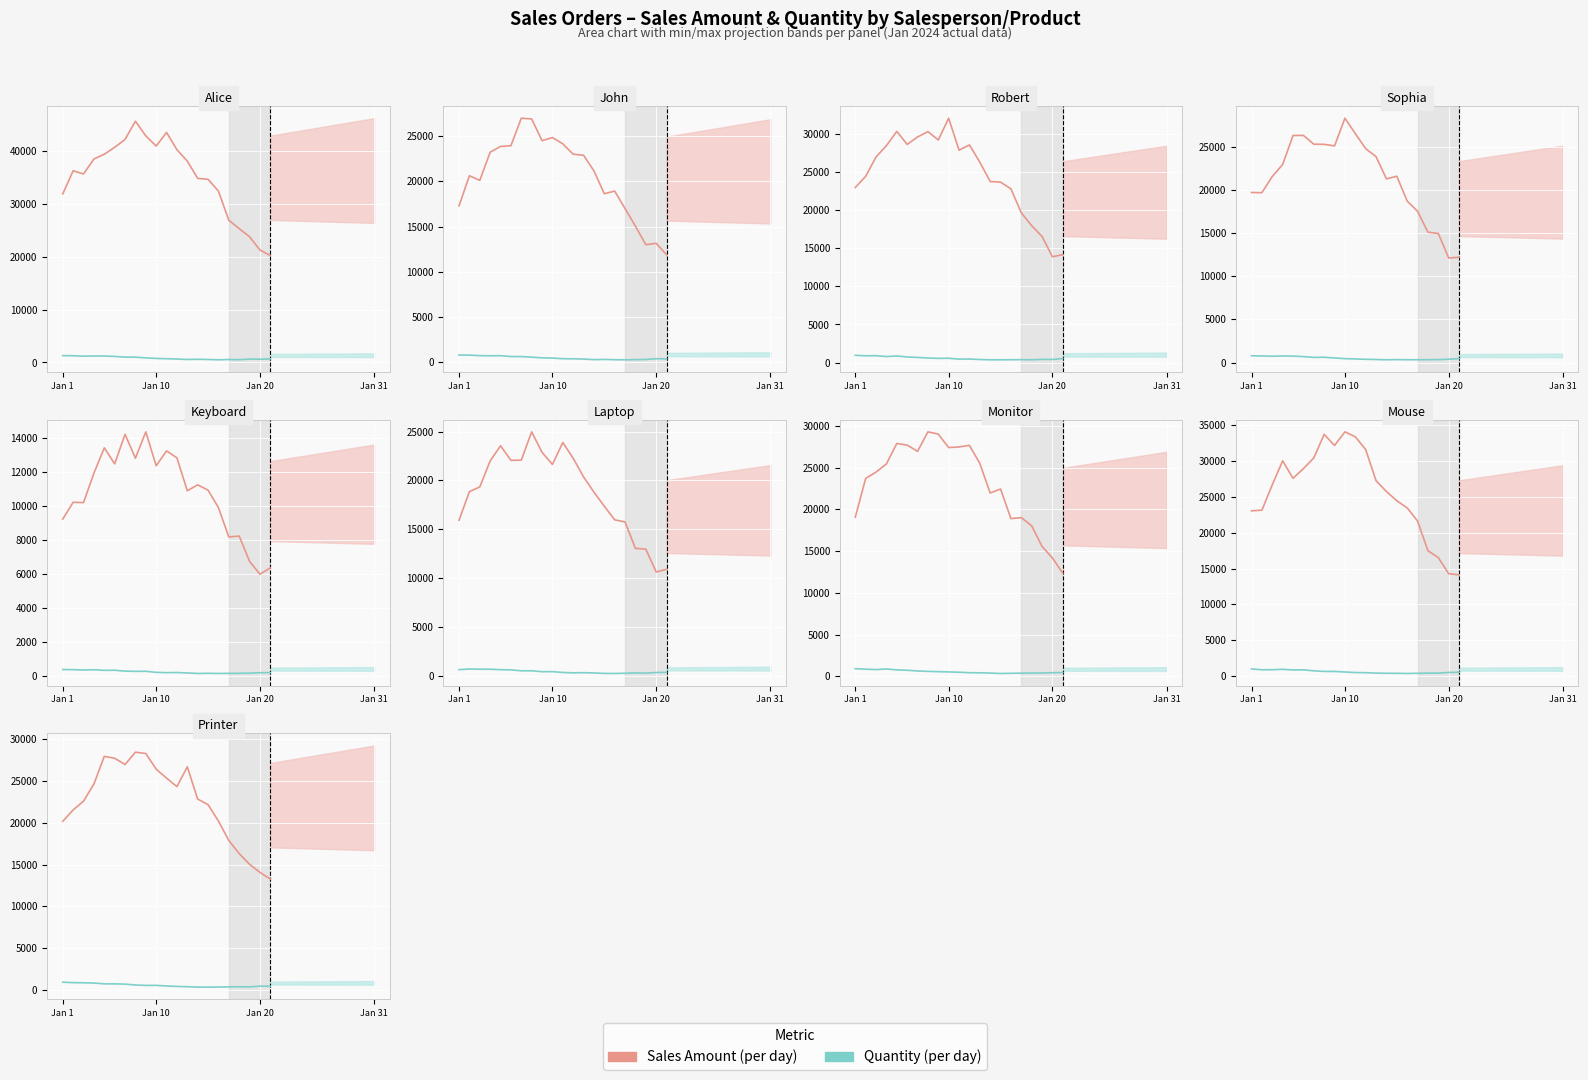

The value of Quantity at 20 is 697.2. True or false?

False